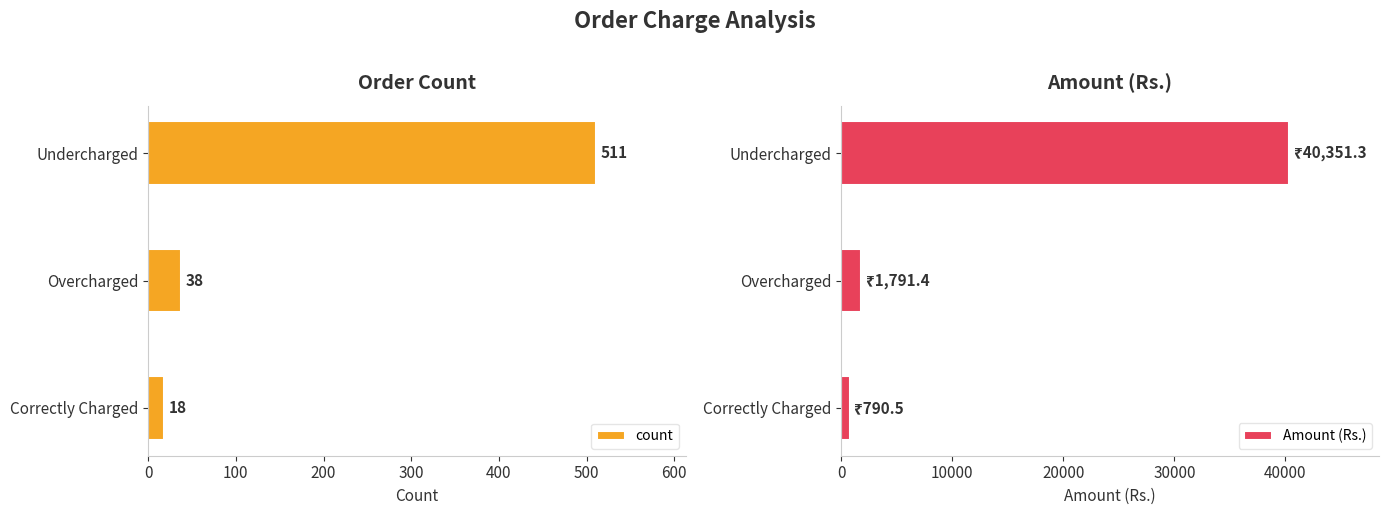

At which label is Amount (Rs.) closest to 20570?

Overcharged